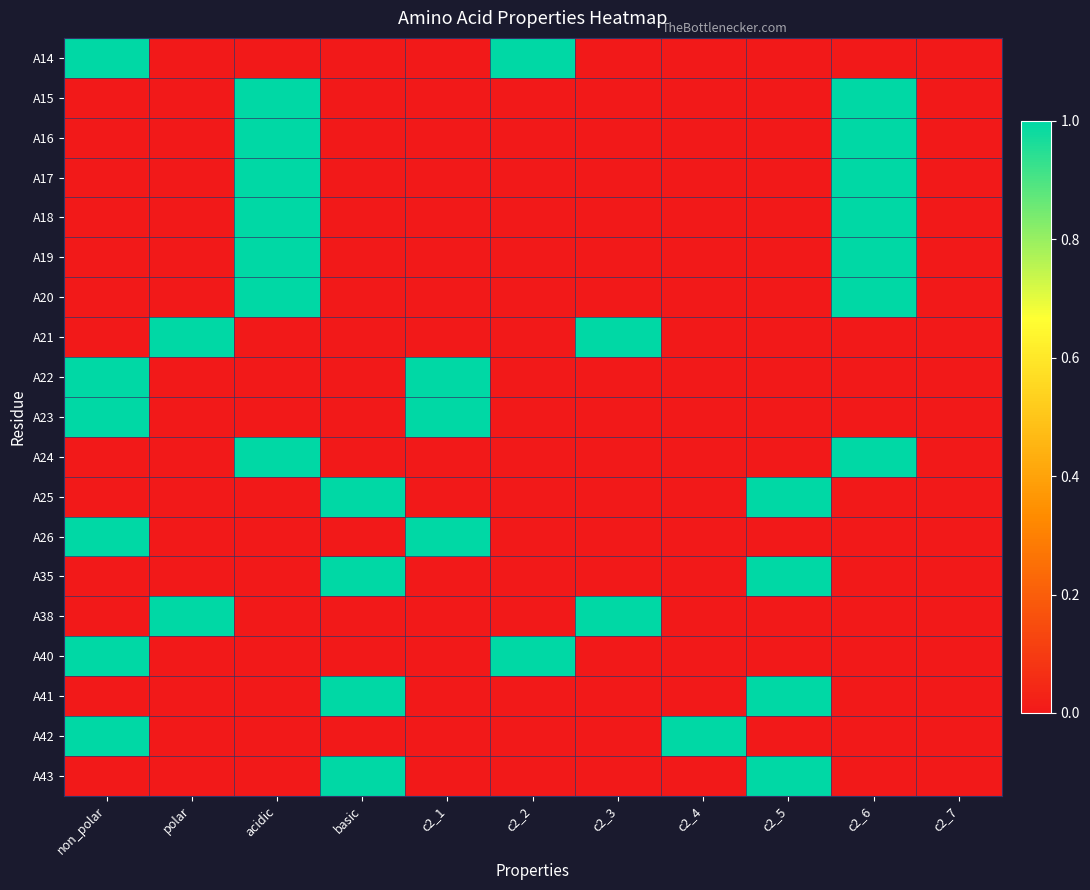

At which category does the chart reach its peak across all series?

non_polar